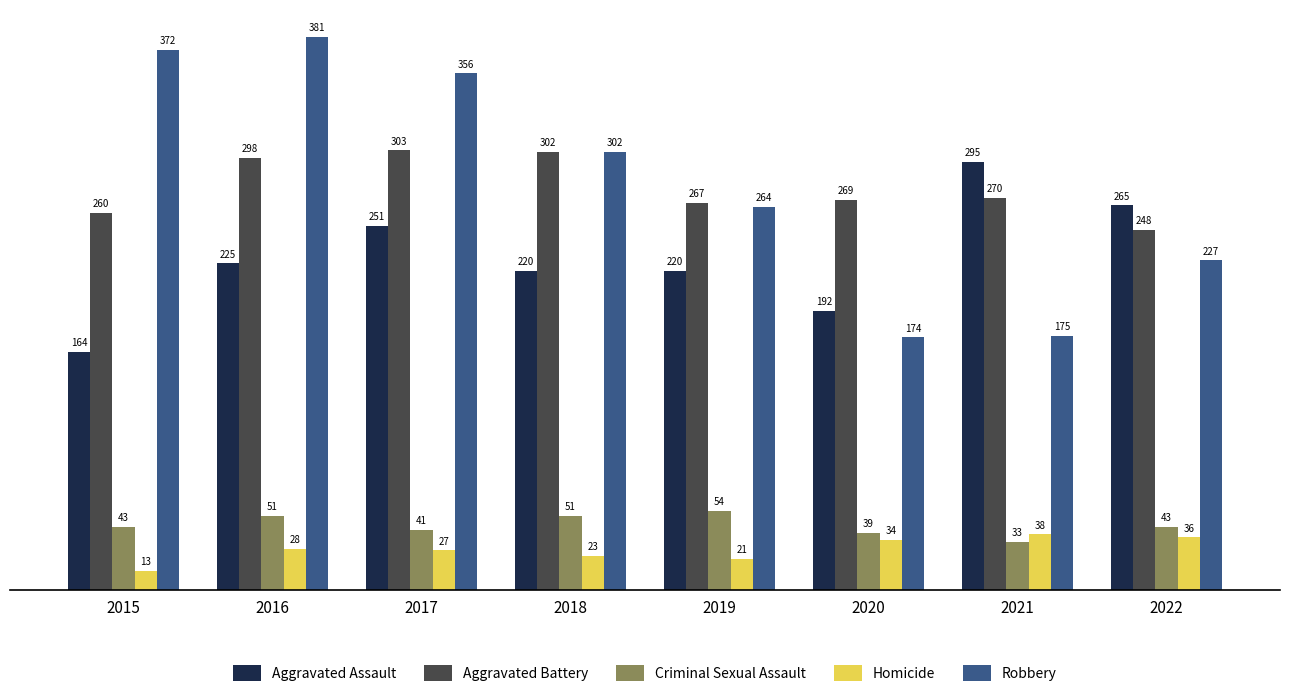

Count the number of data series in this chart.

5